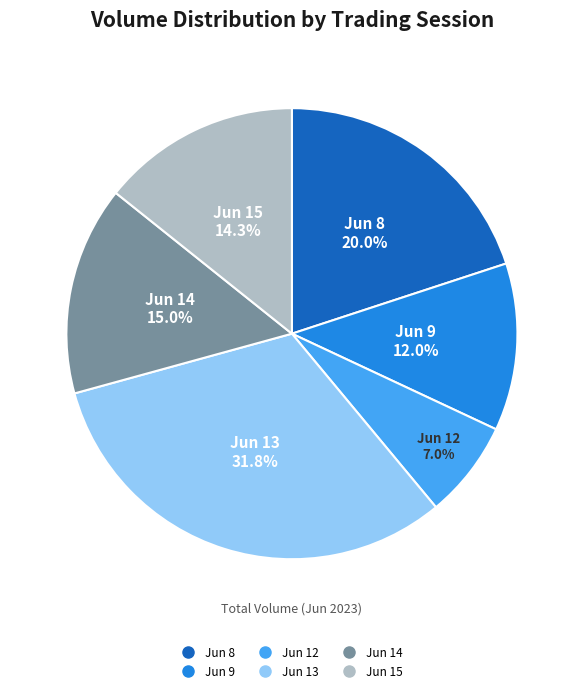

Is there a majority slice in this chart?

No